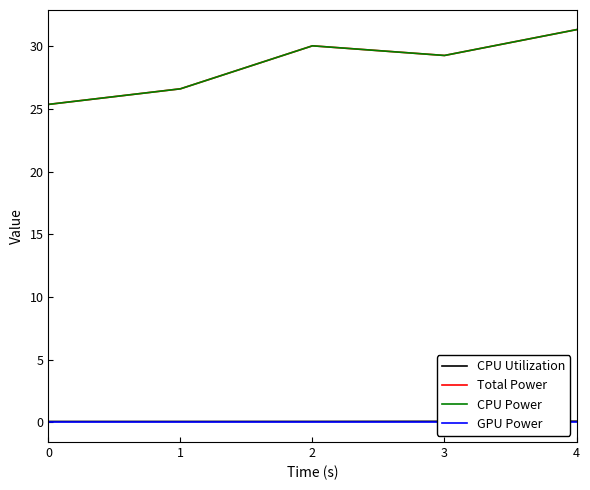

Which series changed the most between 1 and 3?

Total Power